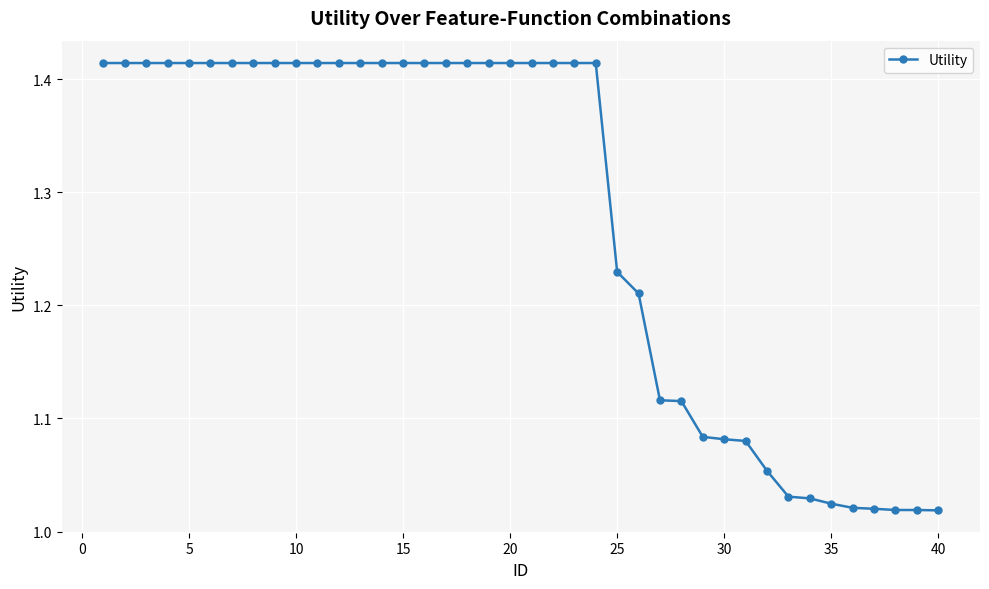

What is the average value?

1.3